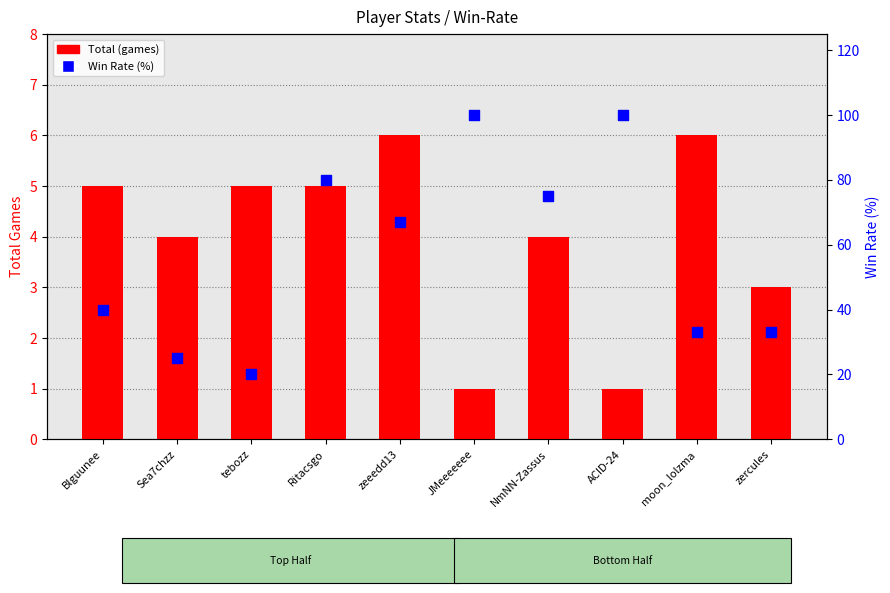

Which series contains the lowest Y value?

Total (games)